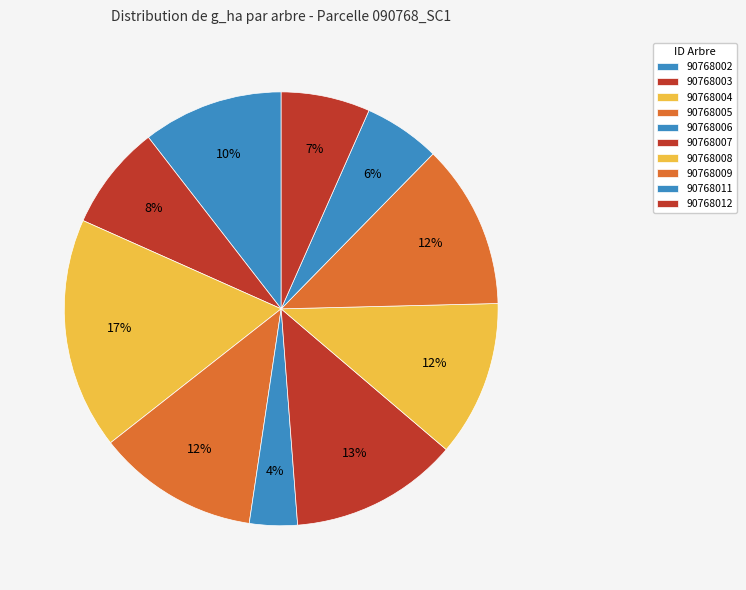

To the nearest percent, what is the difference between the 90768004 and 90768002 slice percentages?

7%